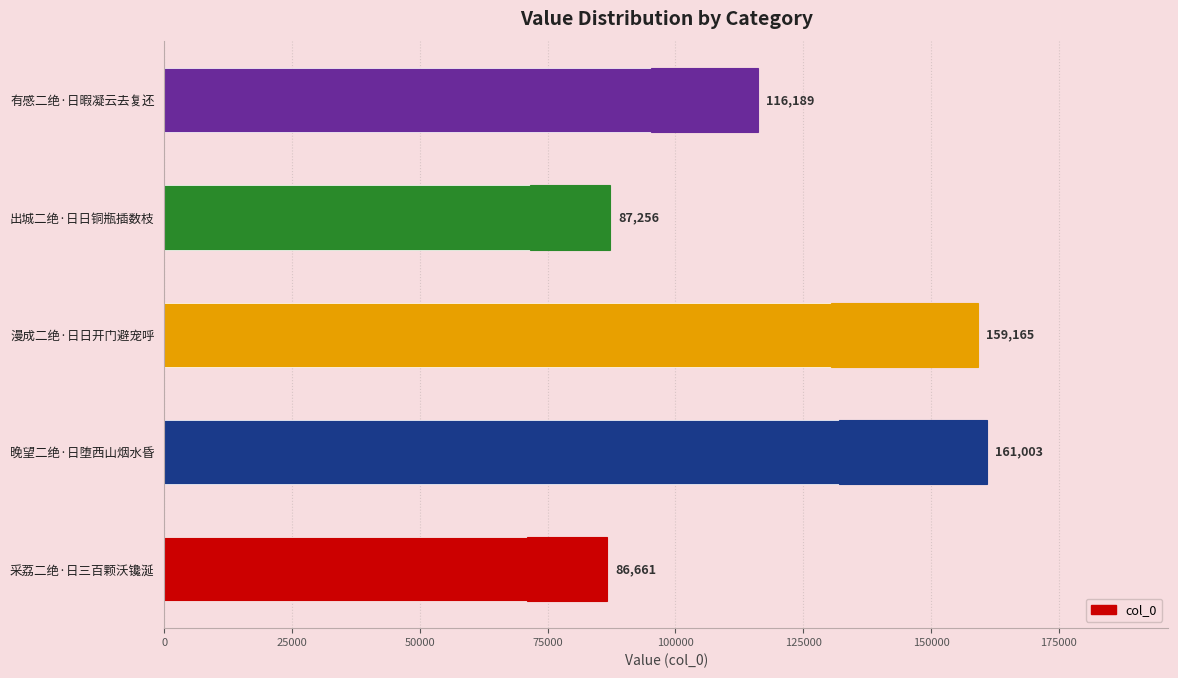

The value at 晚望二绝·日堕西山烟水昏 is 96951. True or false?

False